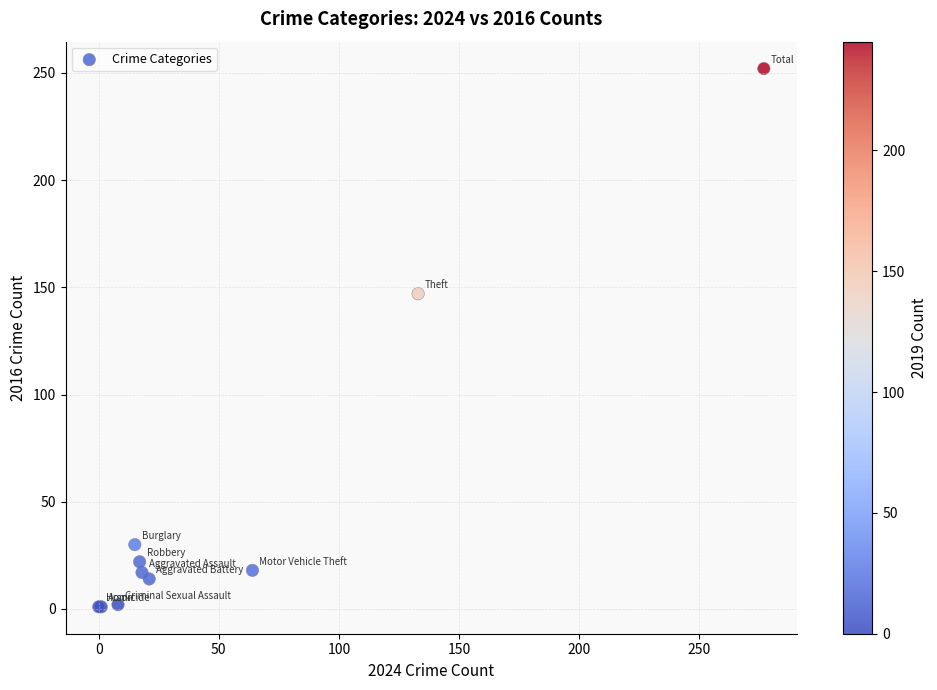

What Y value in the scatter plot is closest to 126?

147